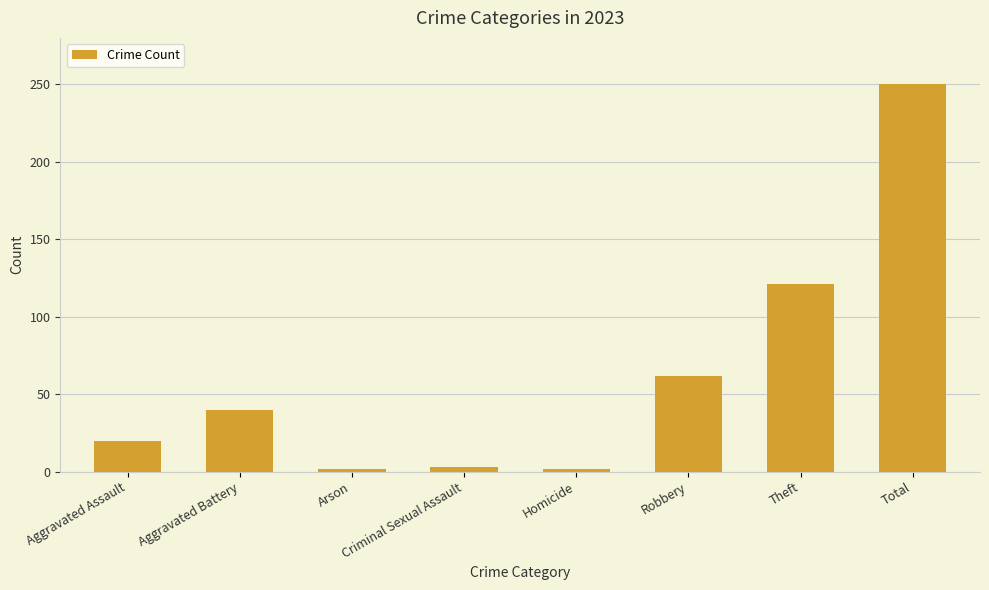

Read the value at Aggravated Assault.

20